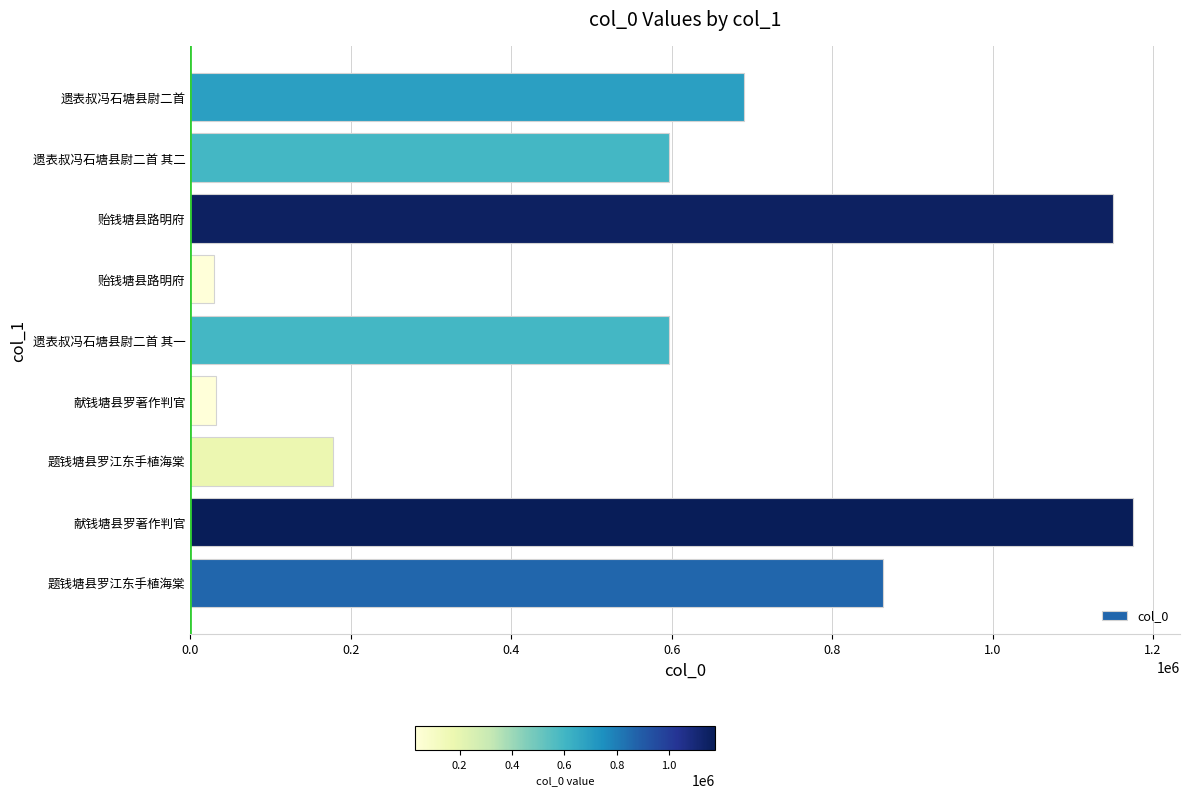

Count the number of data series in this chart.

1